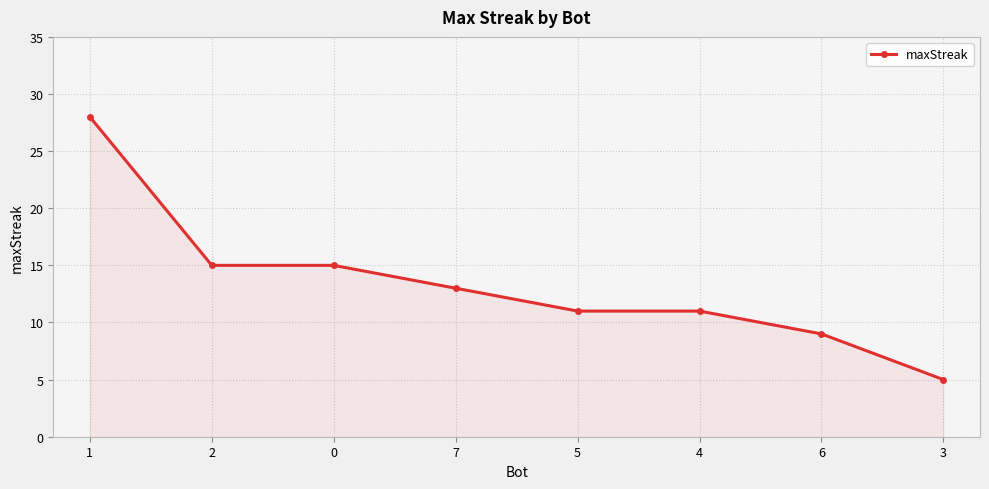

Is it true that the value at 5 is 11?

True